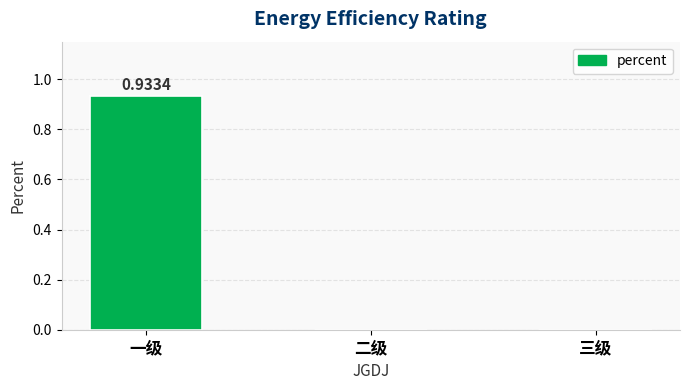

Between 三级 and 一级, which is larger?

一级